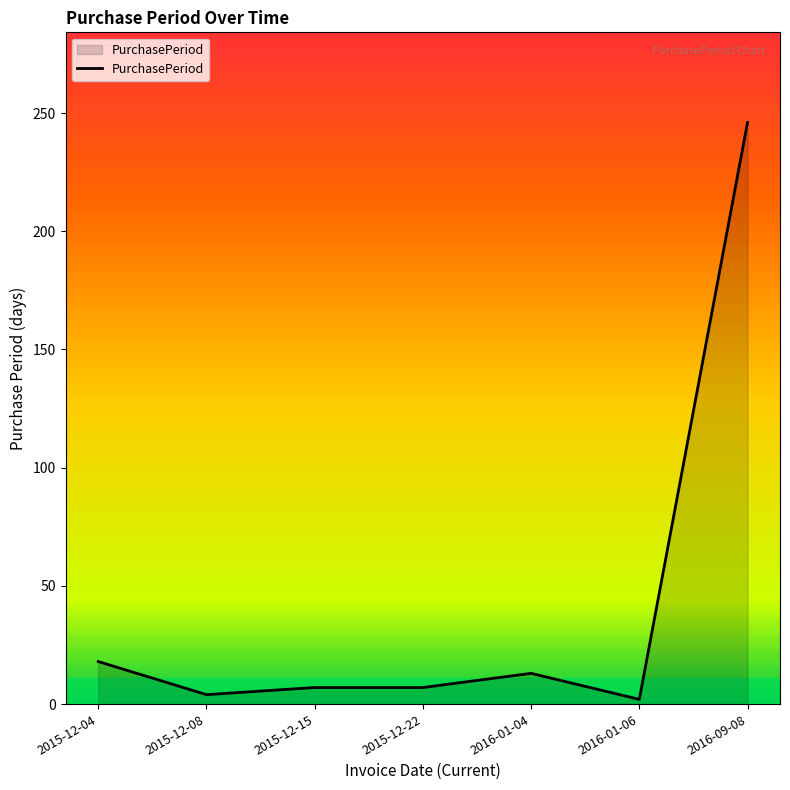

How many lines are shown in the chart?

1